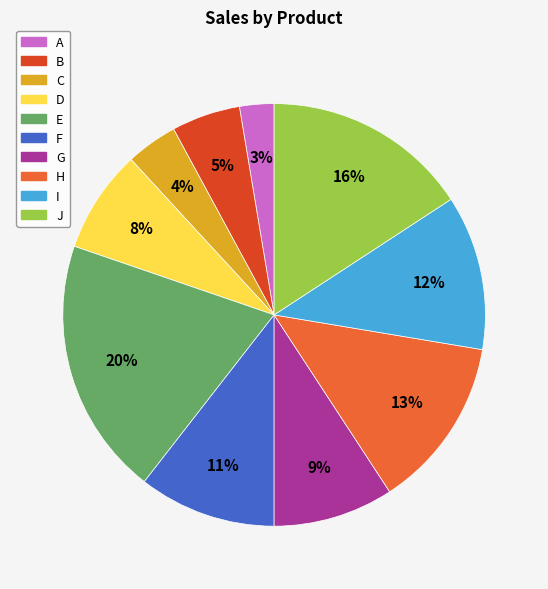

Is the sum of B and C greater than half?

No